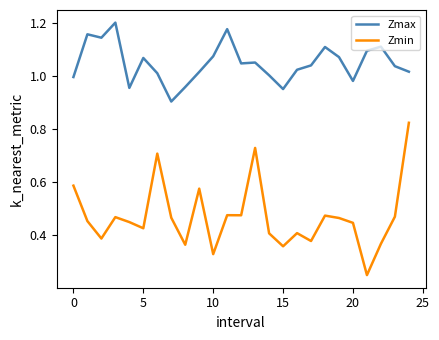

Which series has the largest total across all categories?

Zmax